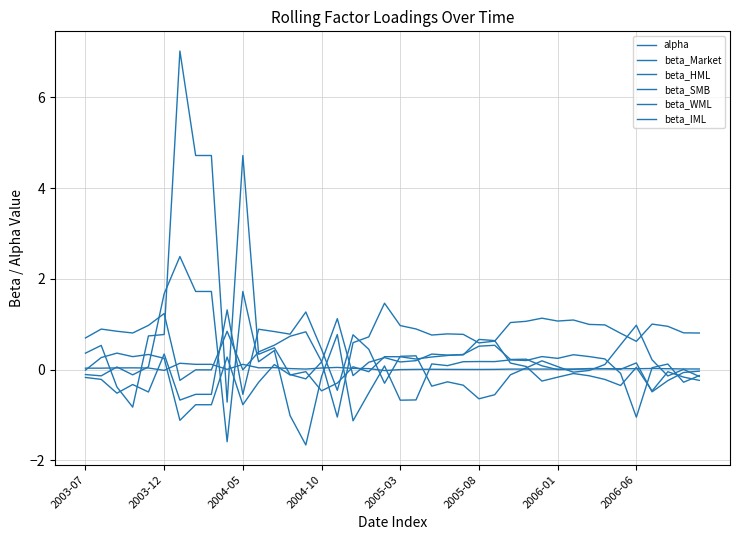

How many lines are shown in the chart?

6